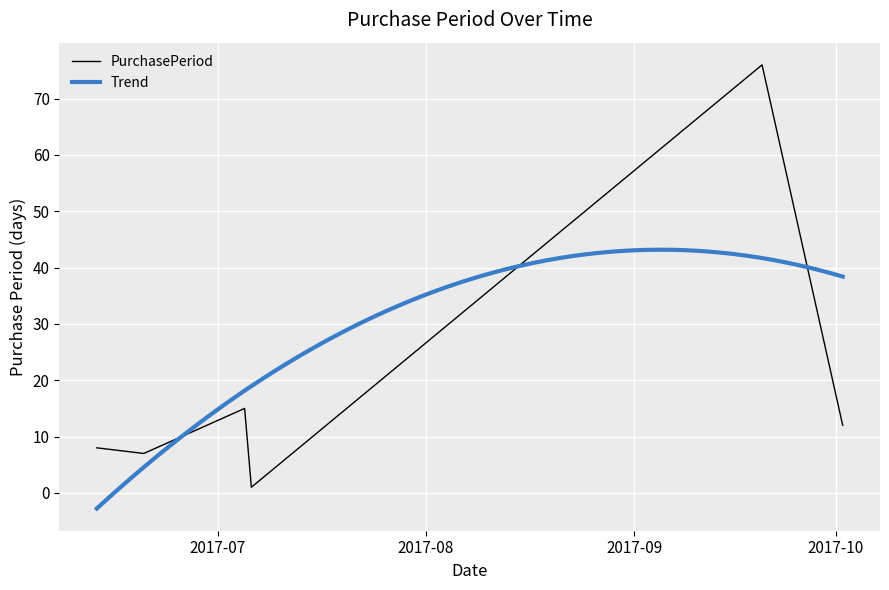

Reading right to left, extract all data points from this chart.

12	76	1	15	7	8